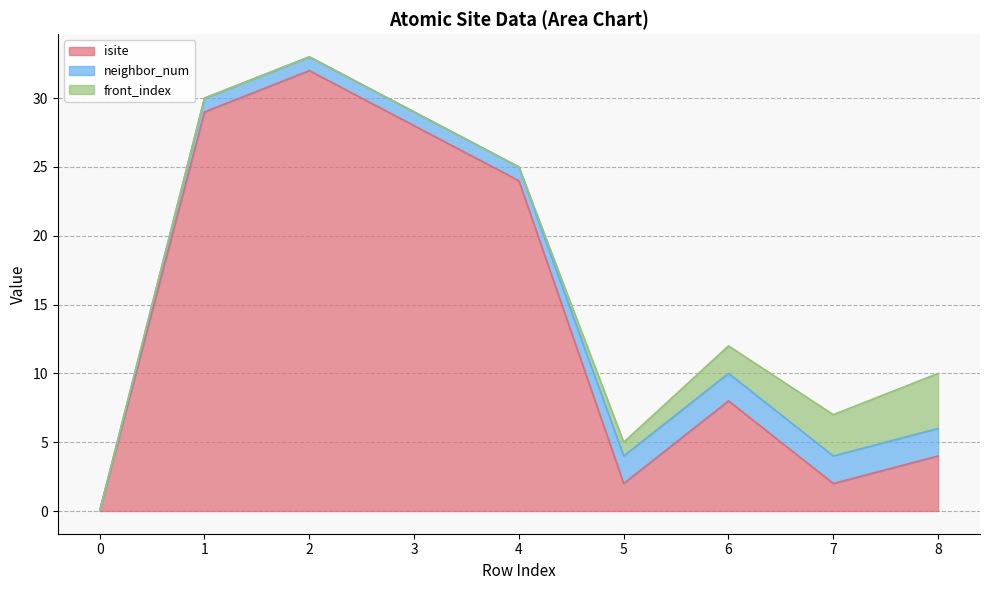

Does the chart have visible grid lines?

Yes